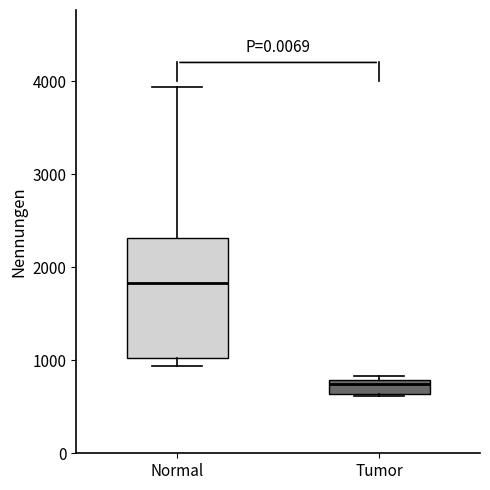

Where does the median line of the box for Tumor sit on the y-axis? The values are not printed on the chart, so give them approximately, as read against the axis.

700